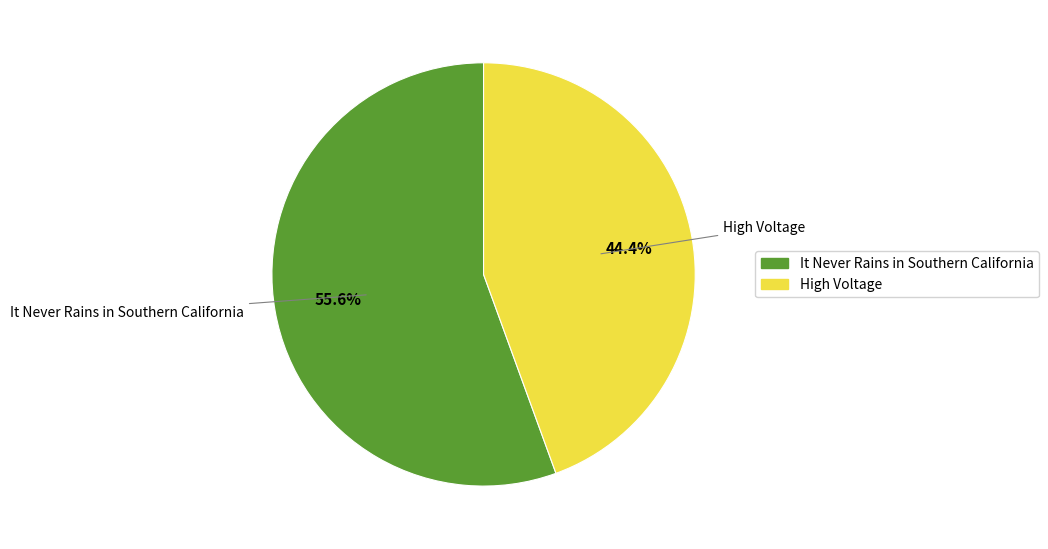

What is the largest slice in the pie chart?

It Never Rains in Southern California